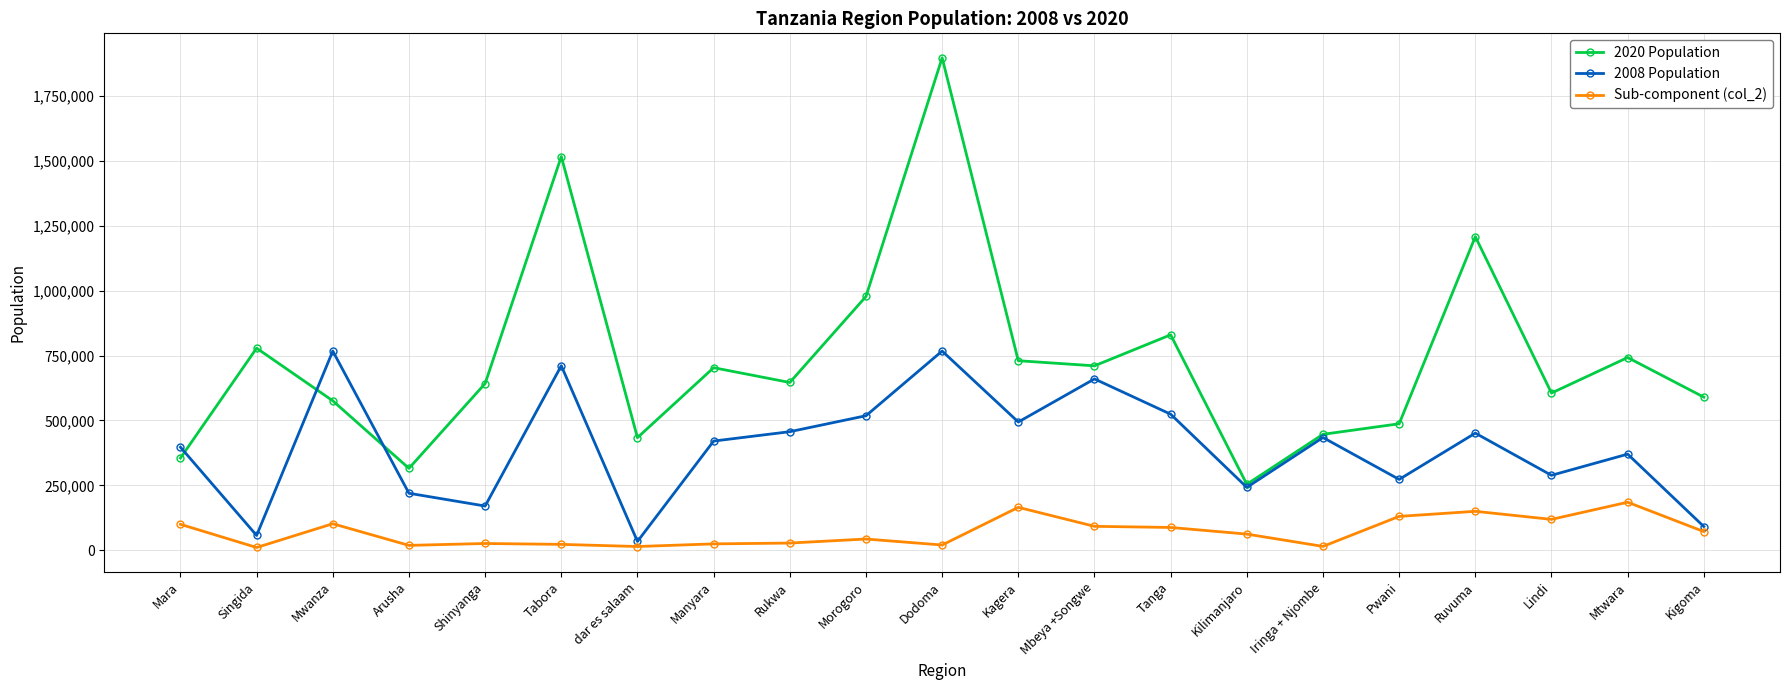

Which label corresponds to the largest value in the chart?

Dodoma